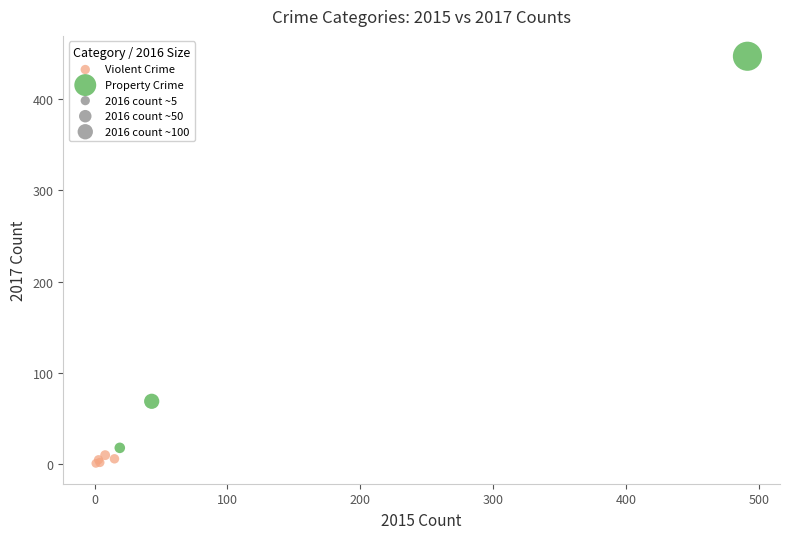

Which series has the largest Y range (max minus min)?

Property Crime